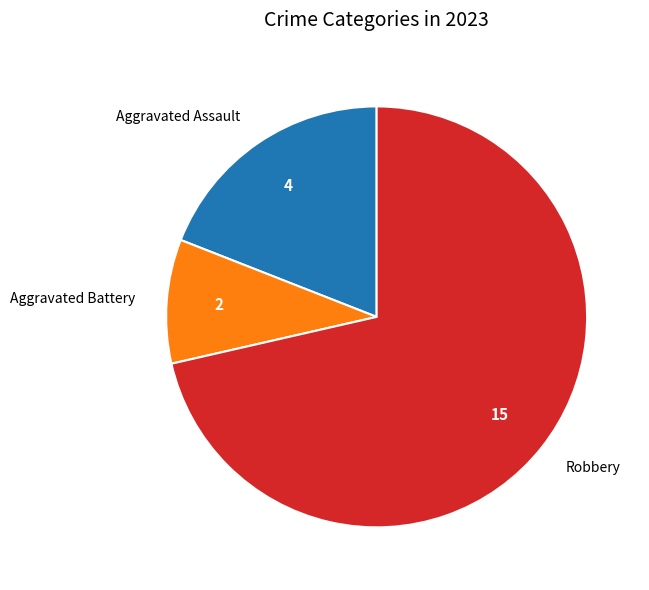

Which has a higher value, Aggravated Assault or Robbery?

Robbery